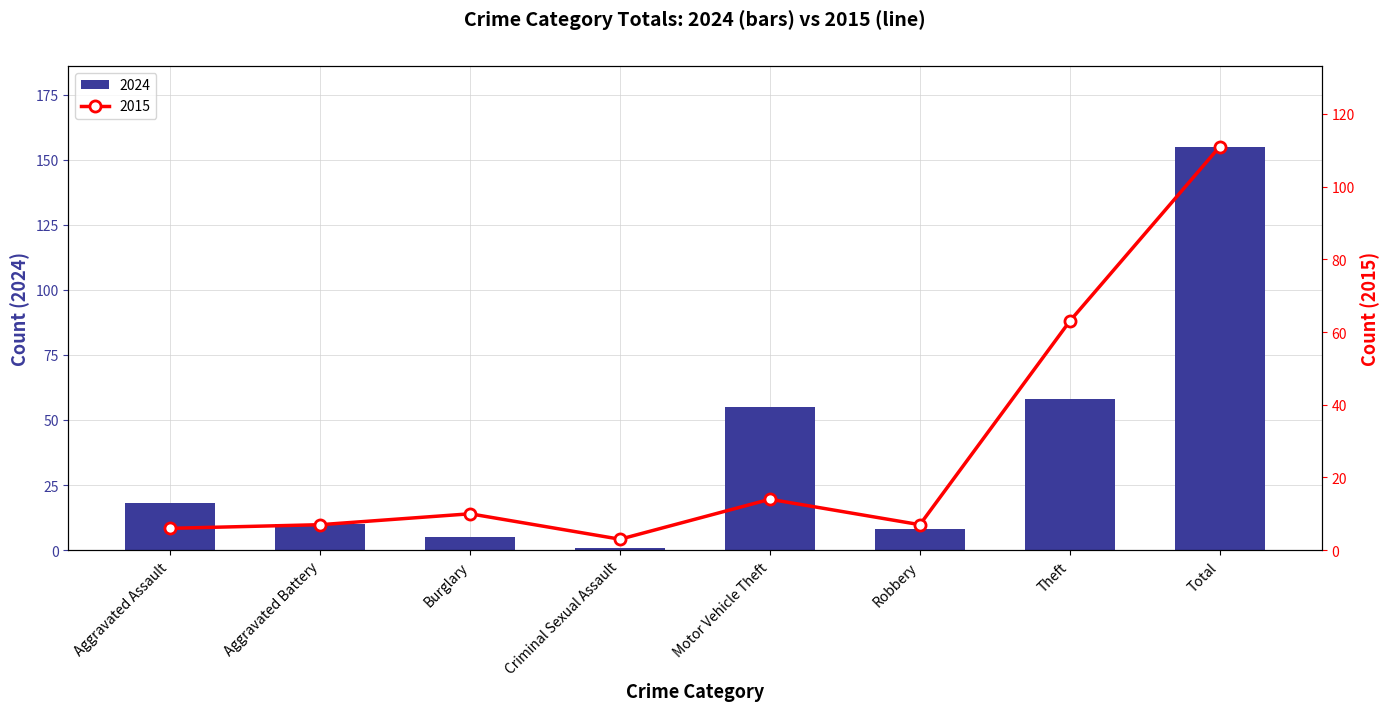

What position from the left is Burglary?

3